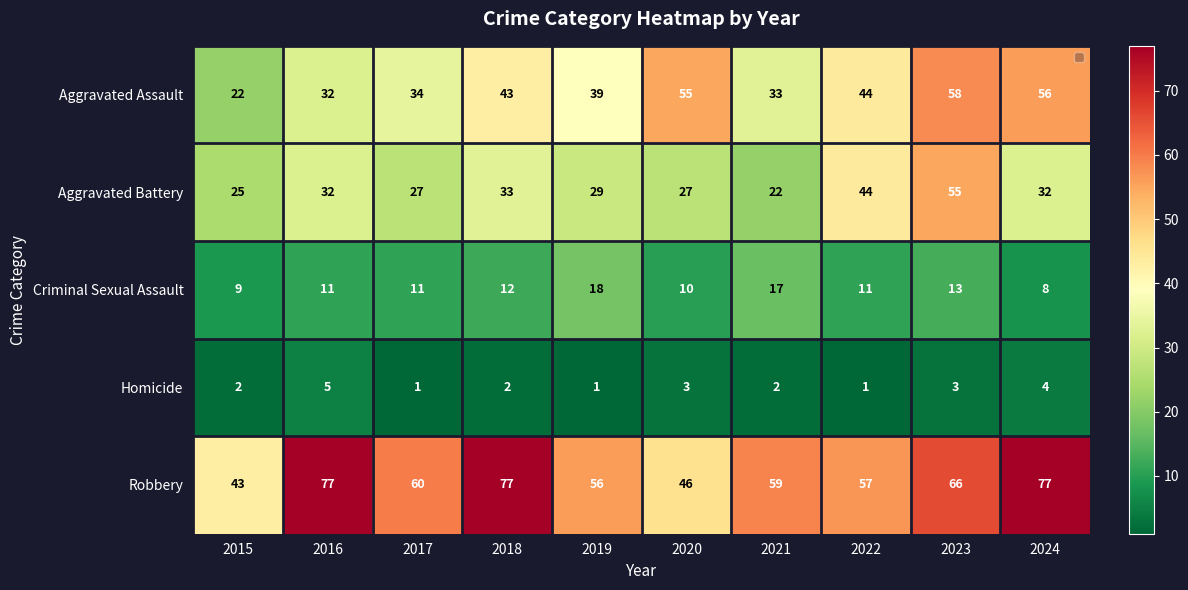

At which category is the sum across all series the highest?

2023